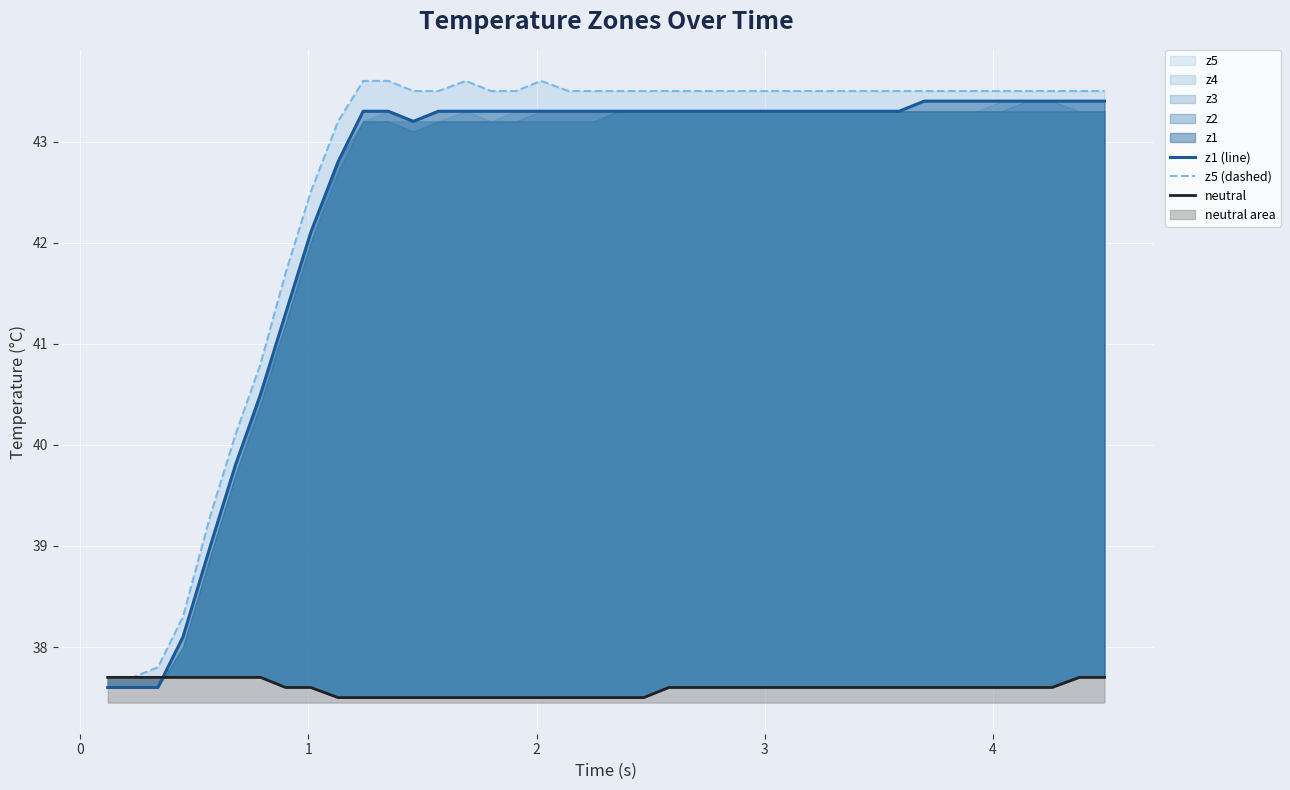

True or false: z5 (dashed) and z1 (line) intersect in this chart.

False